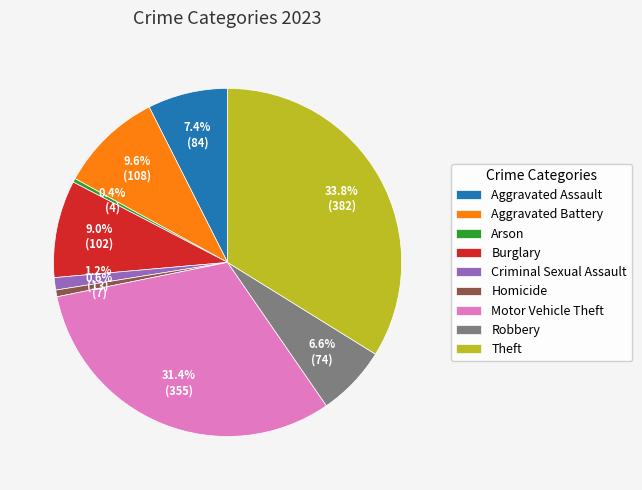

How many slices are in this pie chart?

9